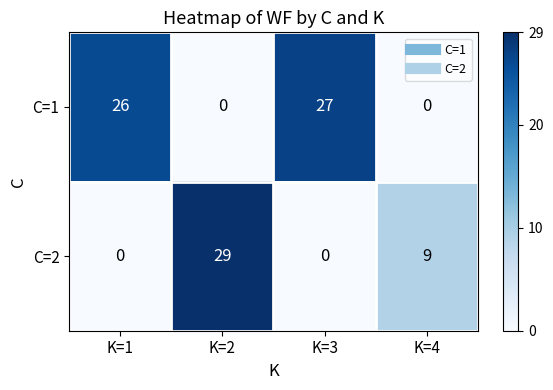

Which series changed the most between K=1 and K=4?

C=1